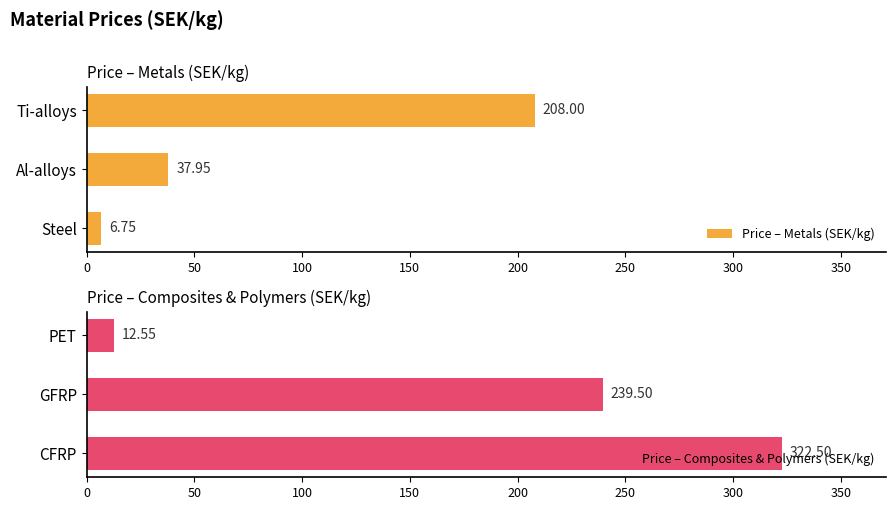

What are all the series names shown in the legend?

Price – Metals (SEK/kg), Price – Composites & Polymers (SEK/kg)